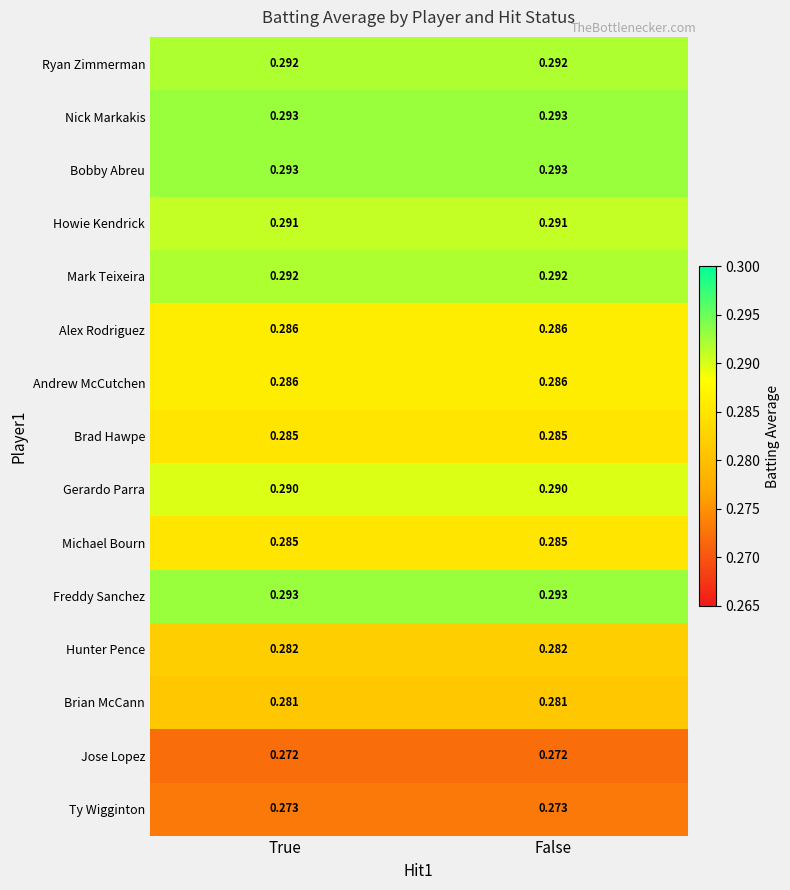

Count the number of data series in this chart.

15